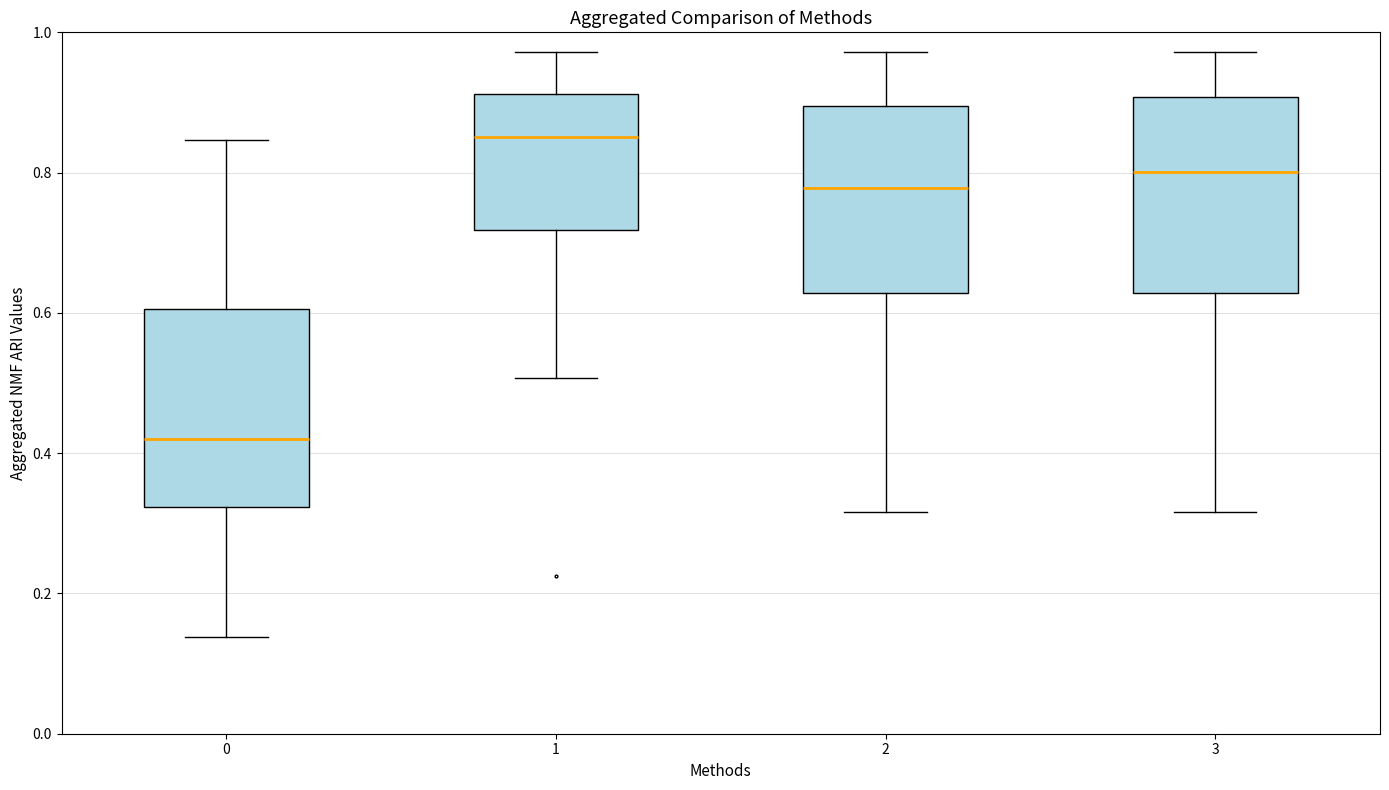

Where is the lower edge of the box at x = 0 on the y-axis? The values are not printed on the chart, so give them approximately, as read against the axis.

0.32